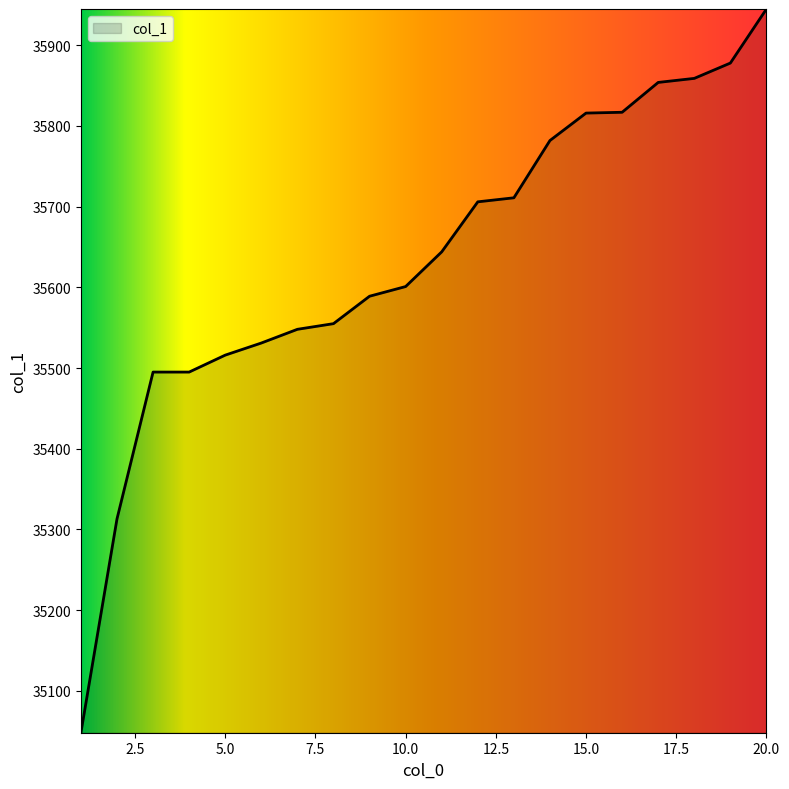

What is the difference between the maximum and minimum values?

897